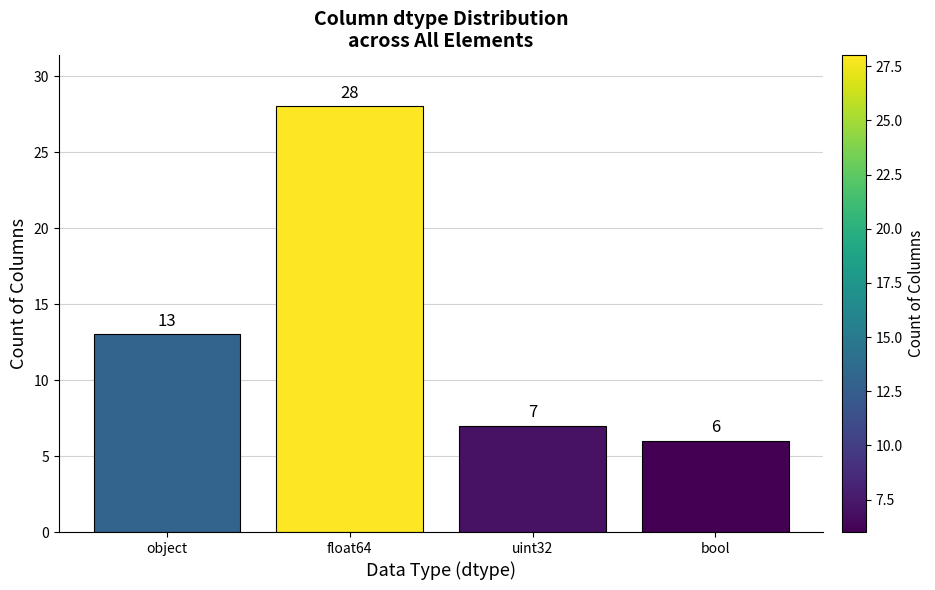

What is the difference between the maximum and minimum values?

22